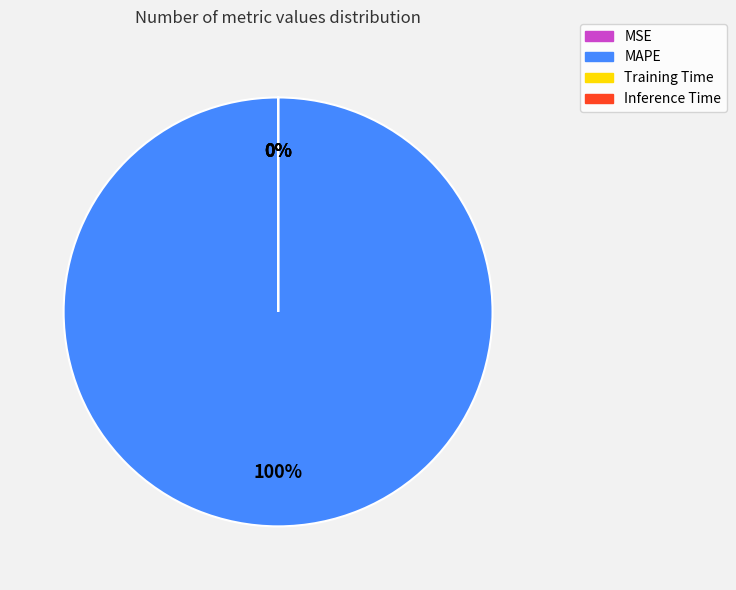

Count the number of slices in the pie.

4